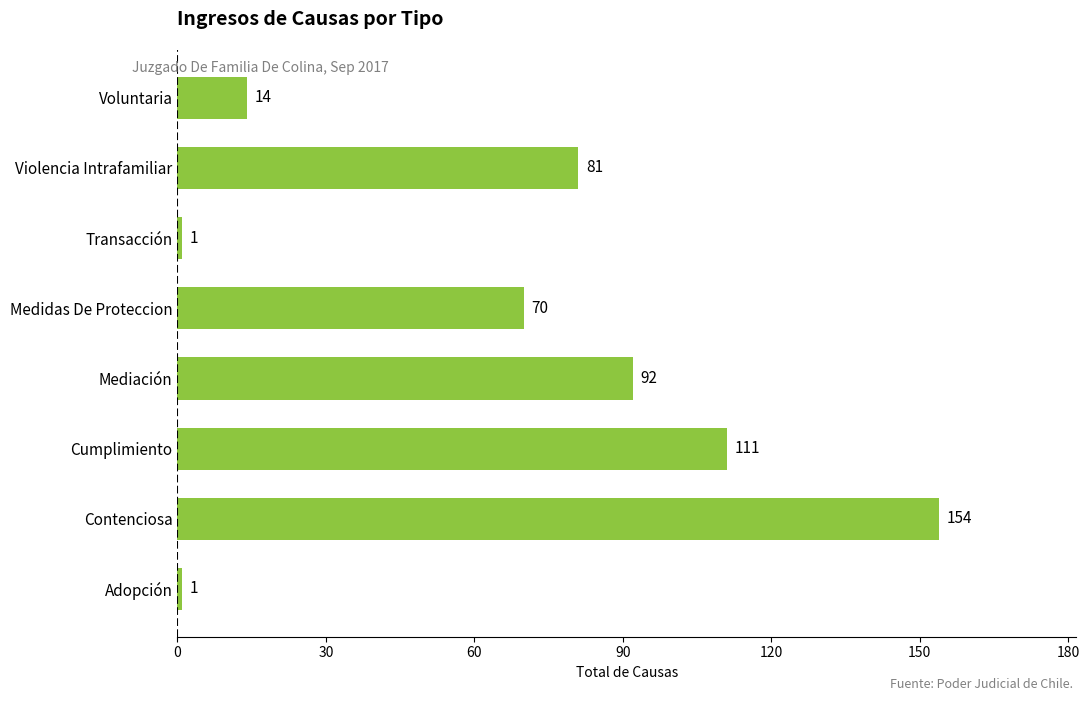

What is the average value?

66